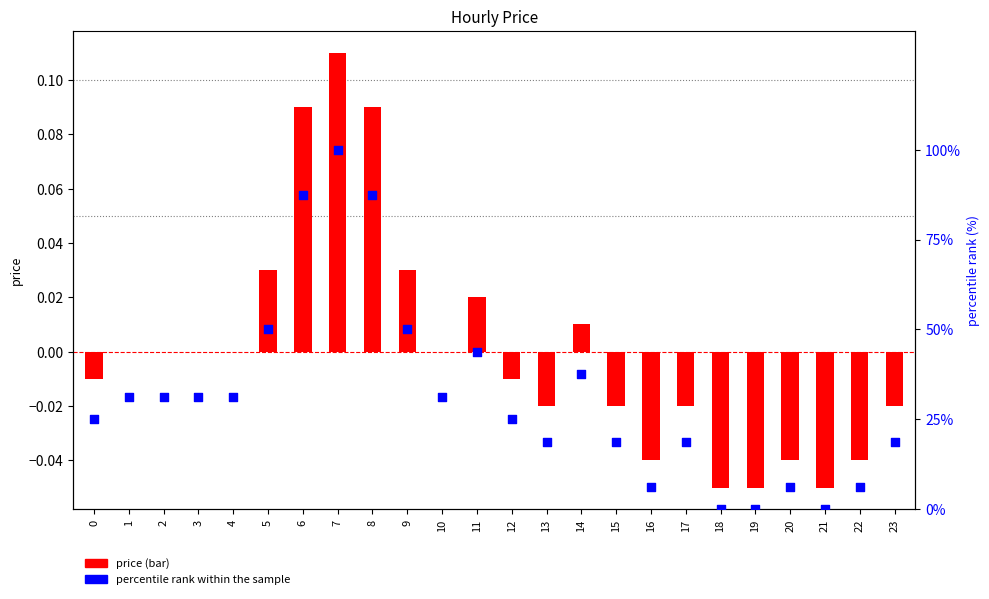

What are all the series names shown in the legend?

price, percentile rank within the sample